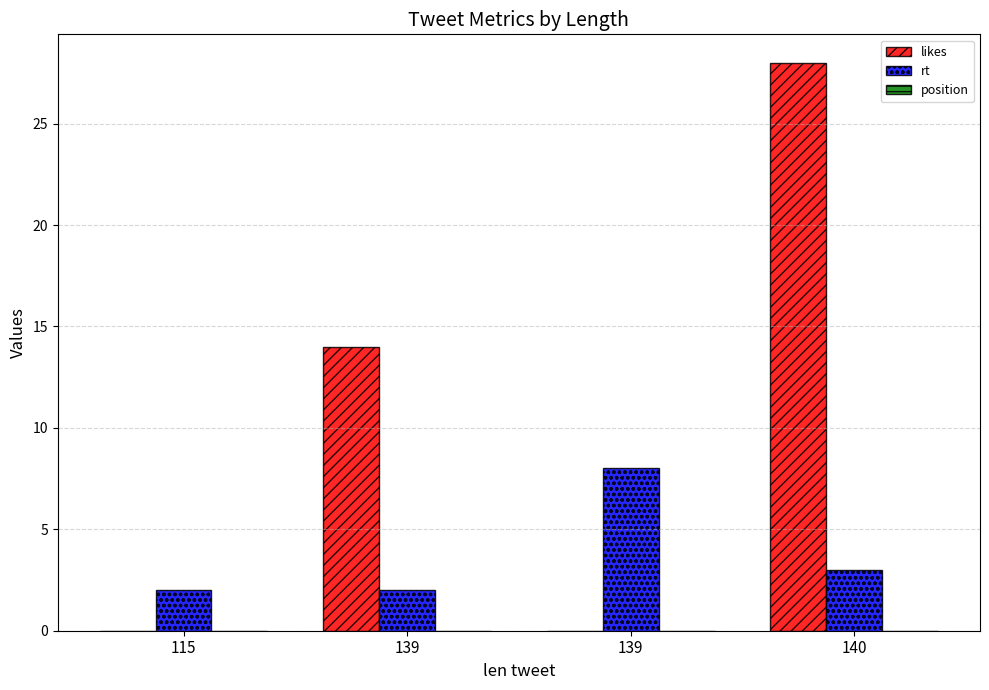

Are the bars horizontal?

No